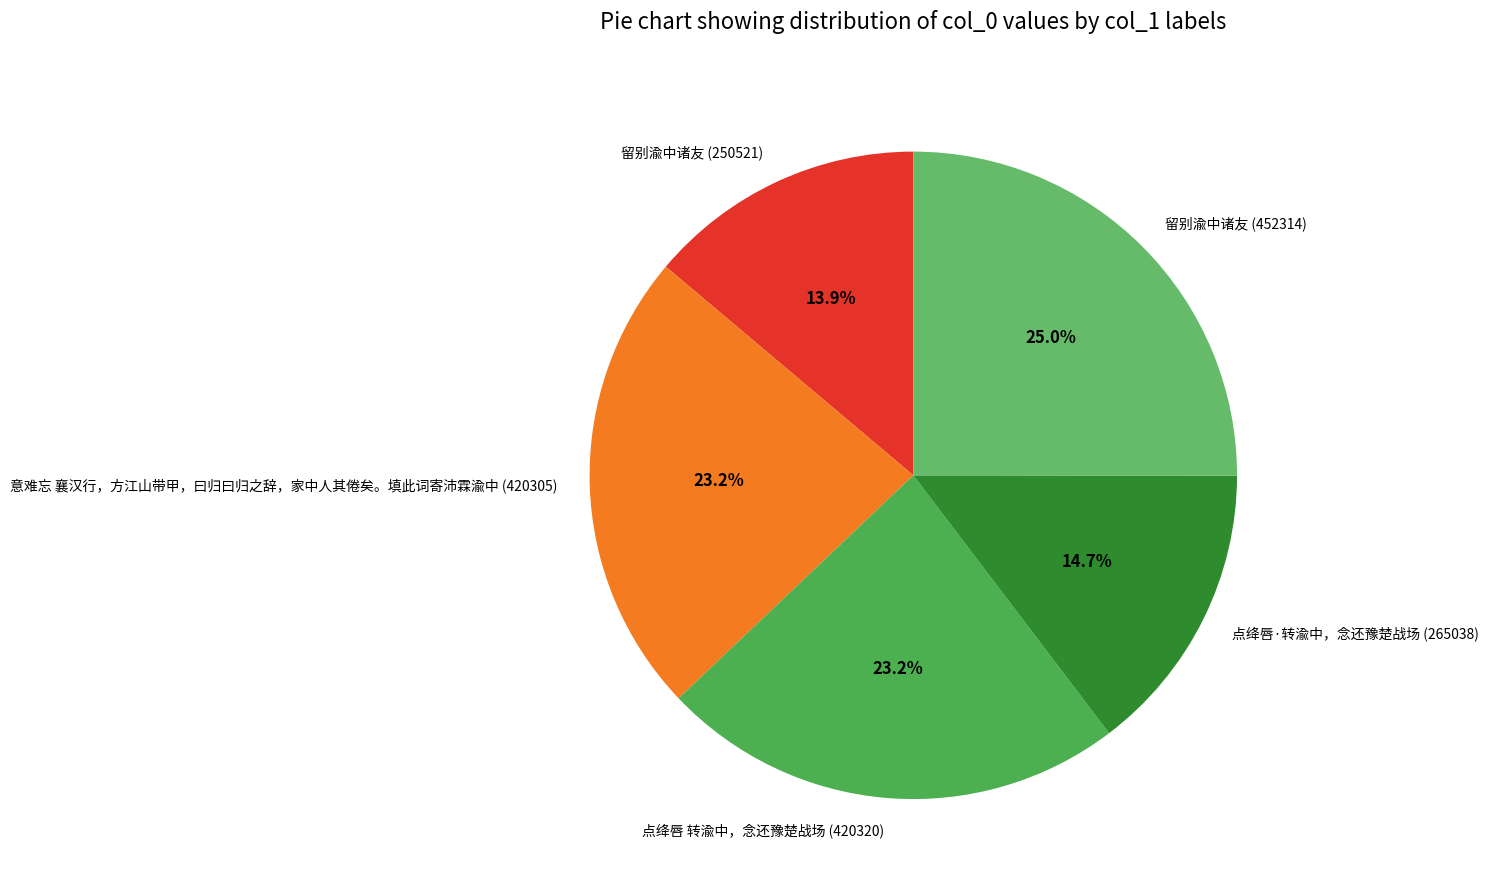

To the nearest percent, what is the average slice percentage?

20%